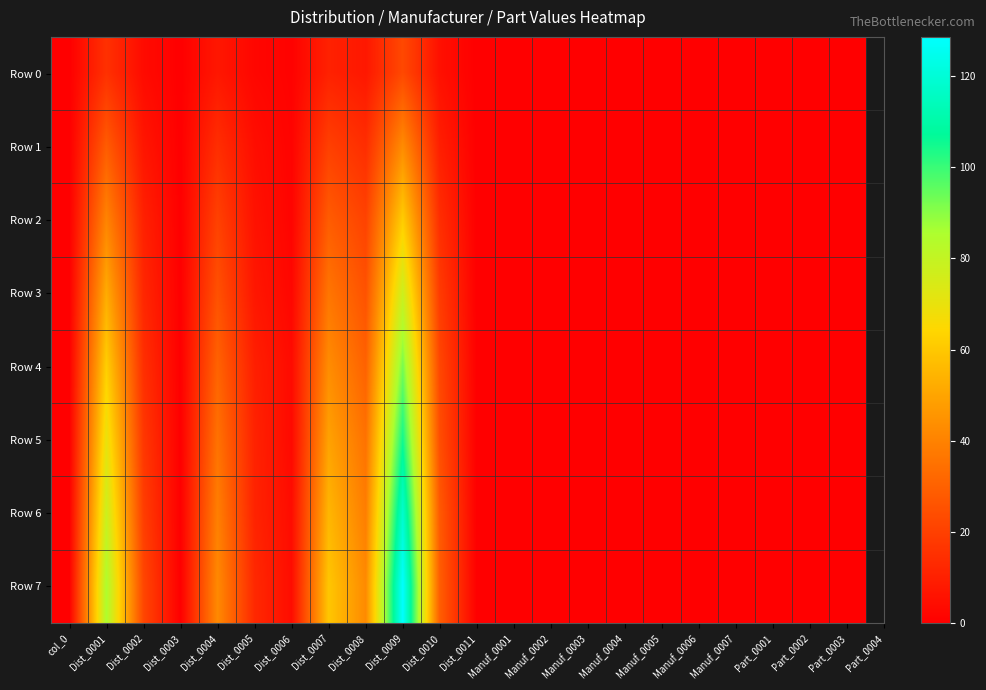

Rank the series by their maximum value, from lowest to highest.

Row 0, Row 1, Row 2, Row 3, Row 4, Row 5, Row 6, Row 7